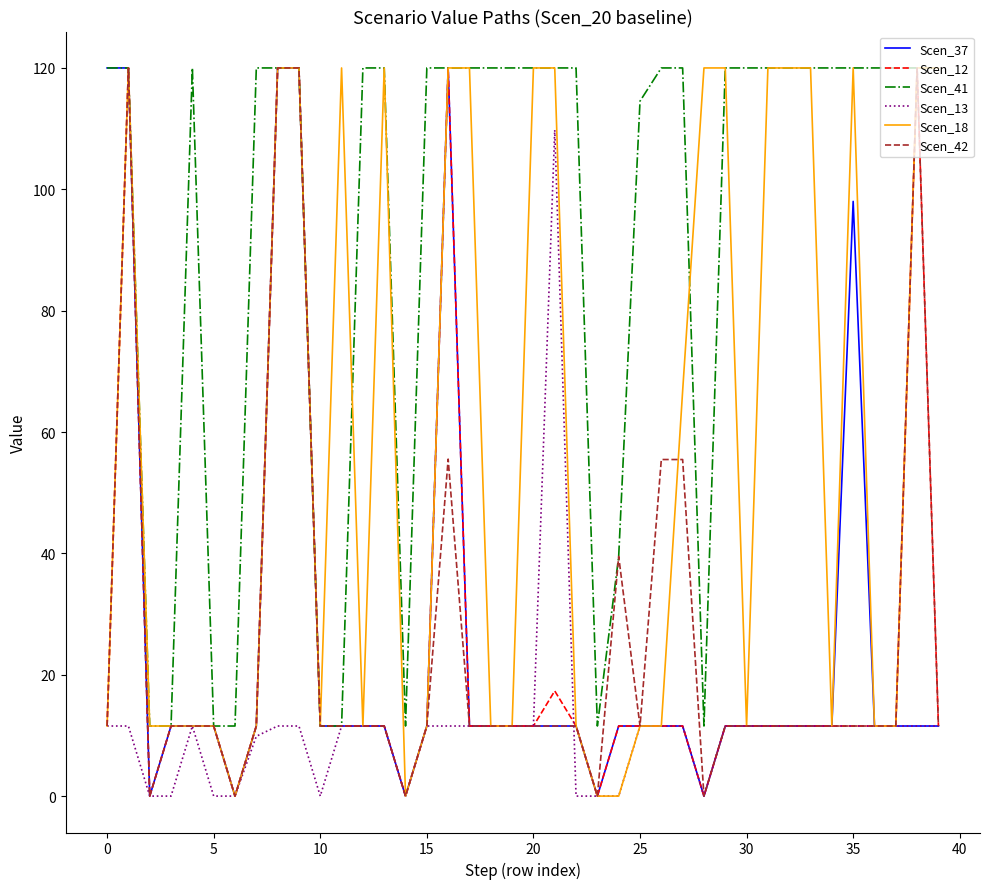

At how many categories does at least one series exceed 62?

32